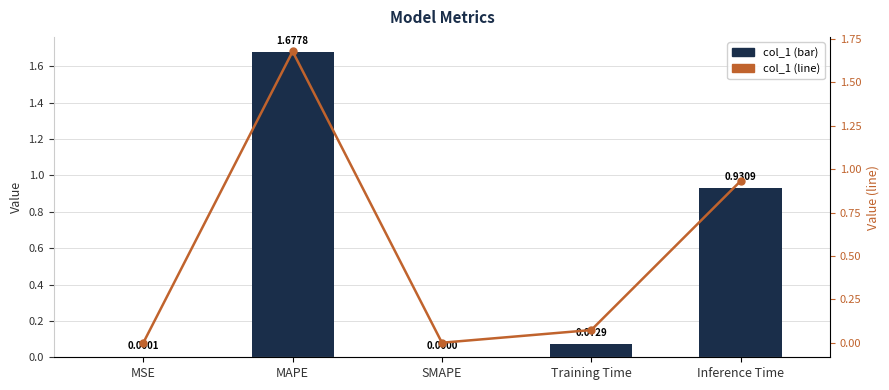

Rank the series at SMAPE from highest to lowest value.

col_1 (bar), col_1 (line)